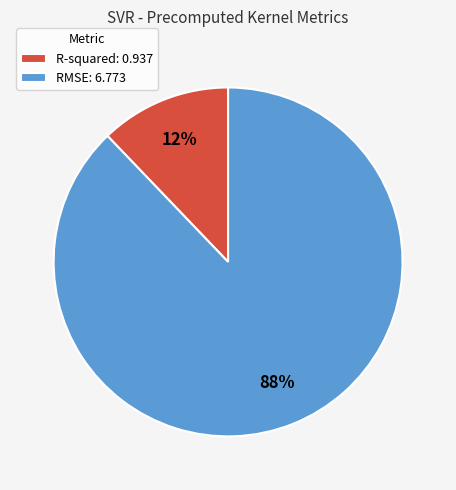

Count the number of slices in the pie.

2